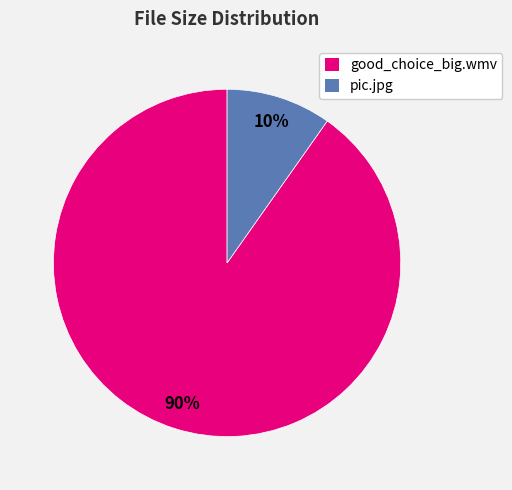

What is the smallest slice in the pie chart?

pic.jpg